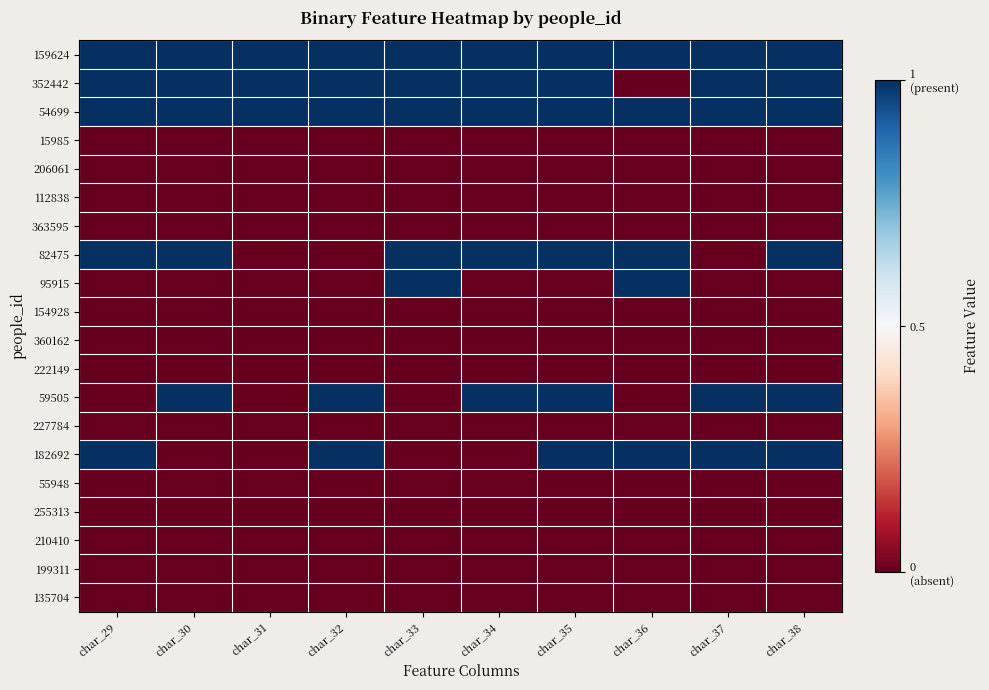

Which series has the largest total across all categories?

159624